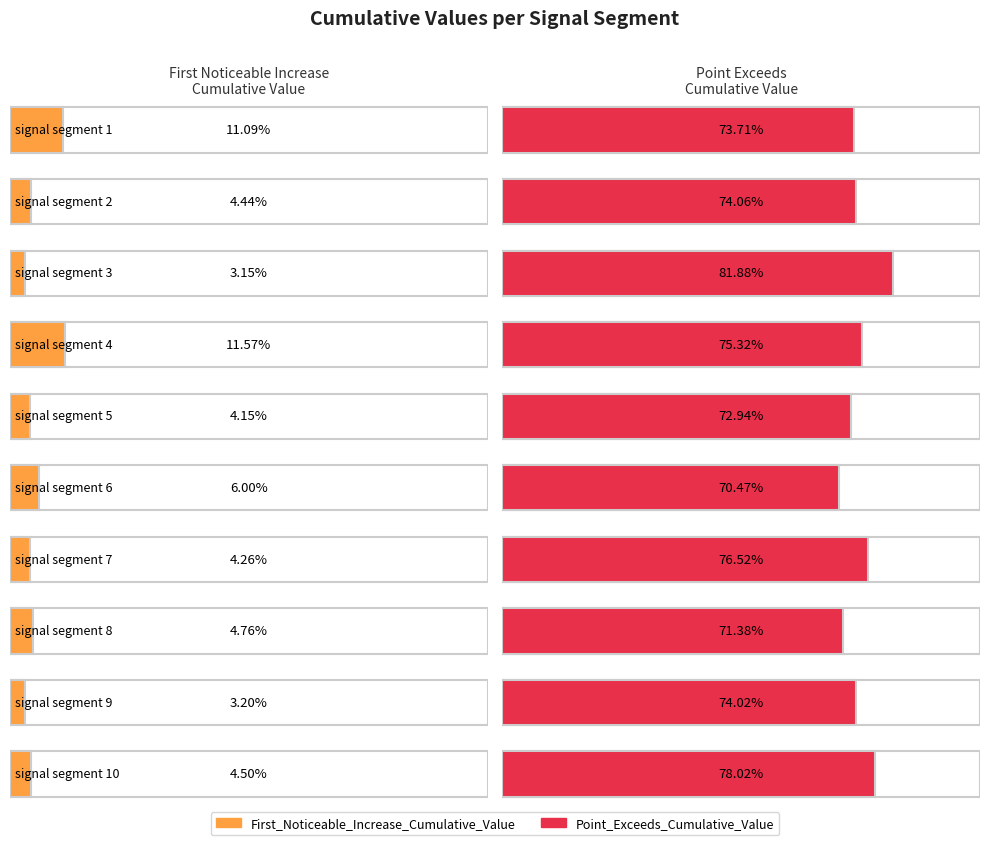

What is the sum of all Point_Exceeds_Cumulative_Value values?

7.5